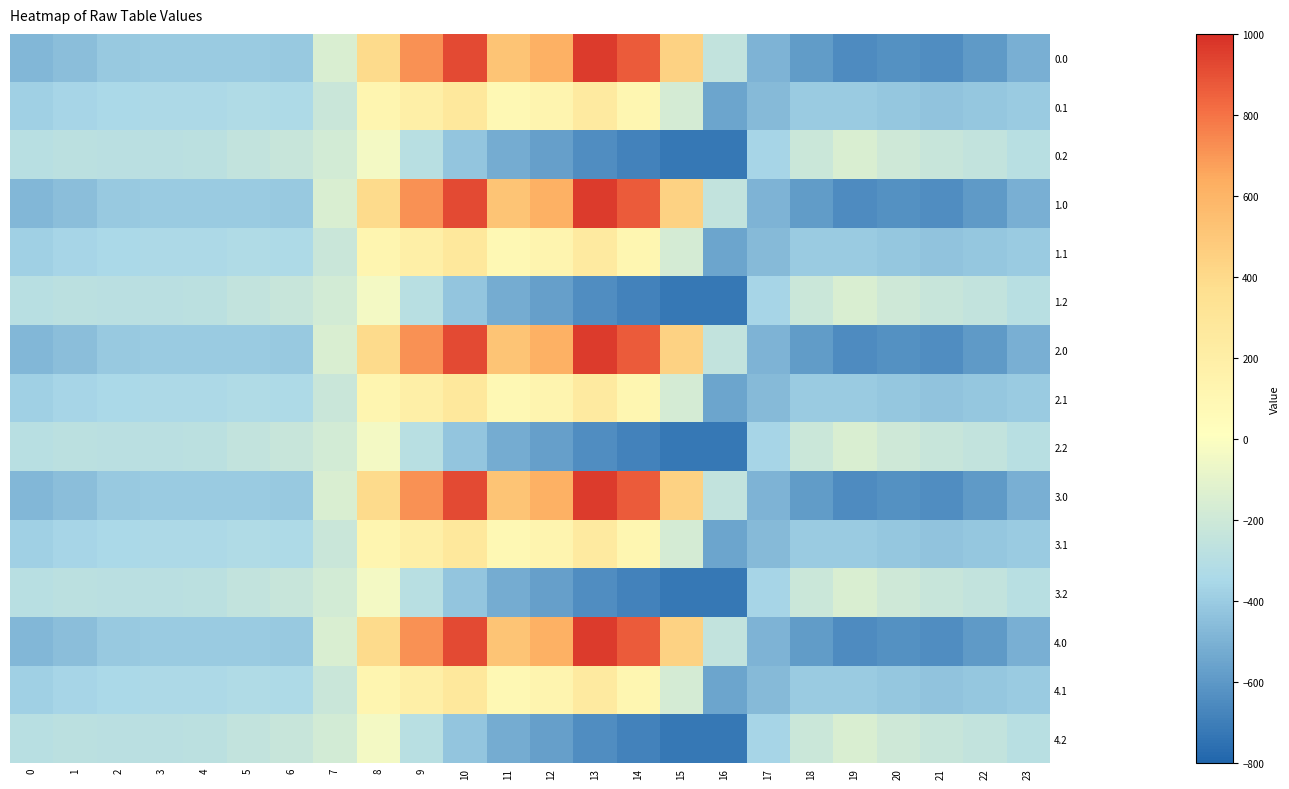

List the series in order of their peak value, lowest first.

0.2, 1.2, 2.2, 3.2, 4.2, 0.1, 1.1, 2.1, 3.1, 4.1, 0.0, 1.0, 2.0, 3.0, 4.0